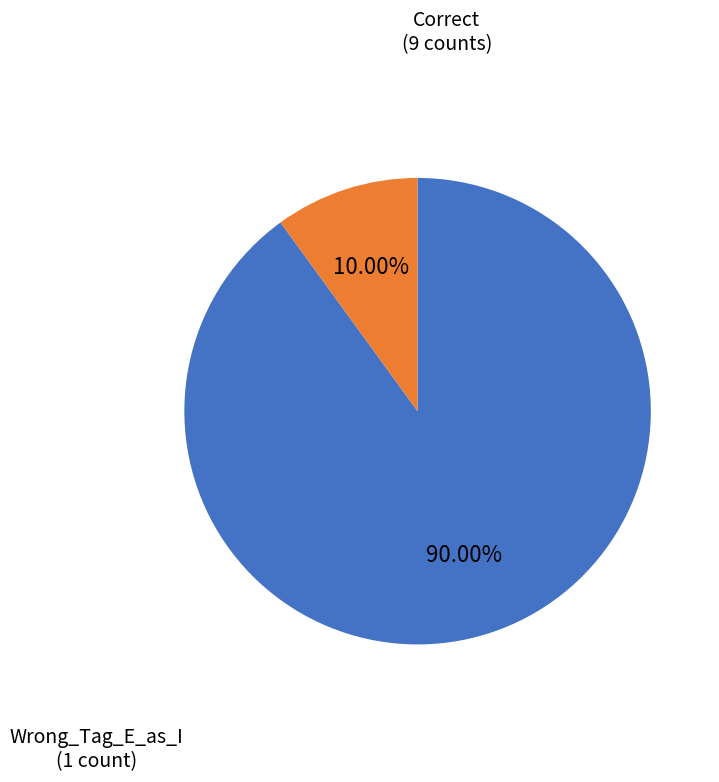

Do Wrong_Tag_E_as_I and Correct together represent more than half of the pie?

Yes